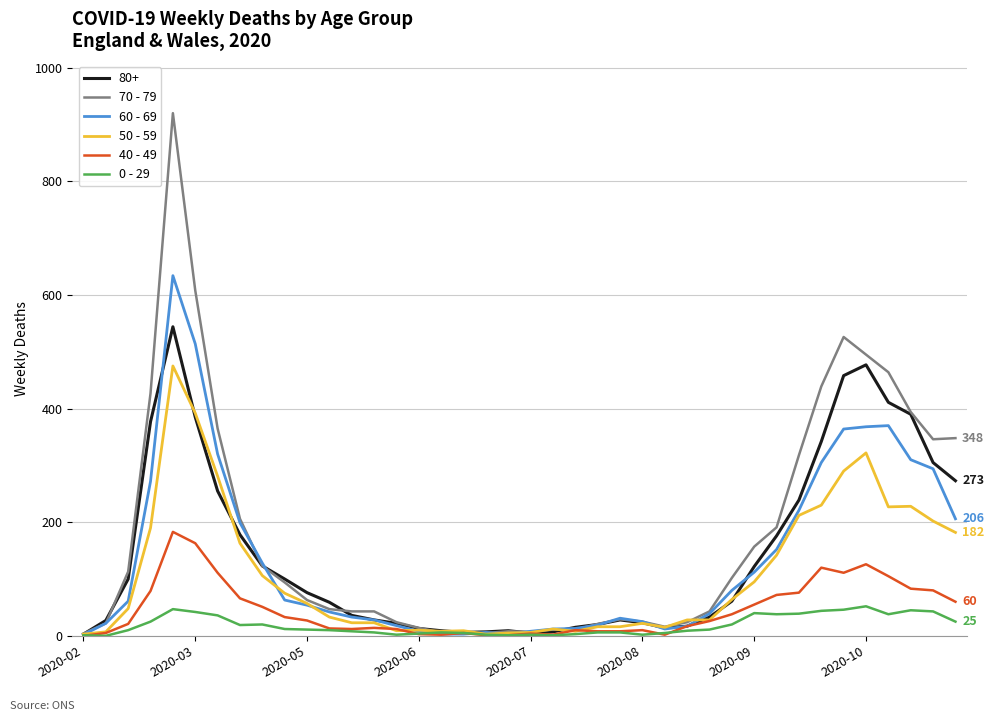

Which series has the widest spread of values?

70 - 79